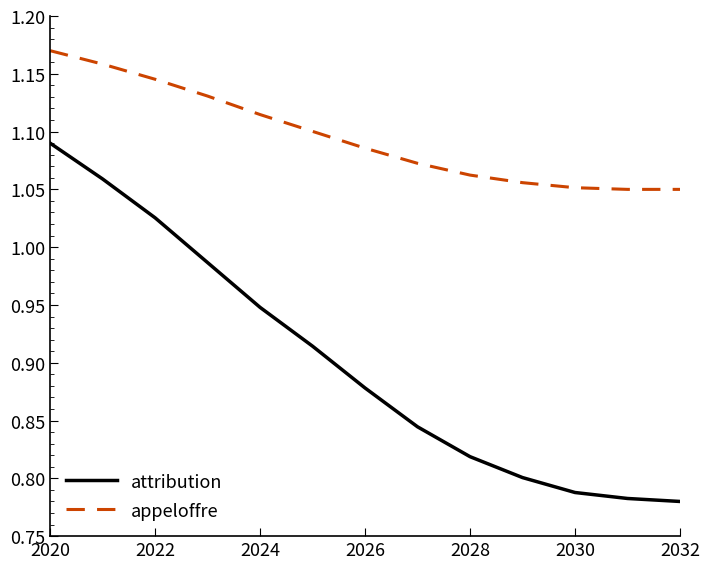

Which series has the largest range (max minus min)?

attribution